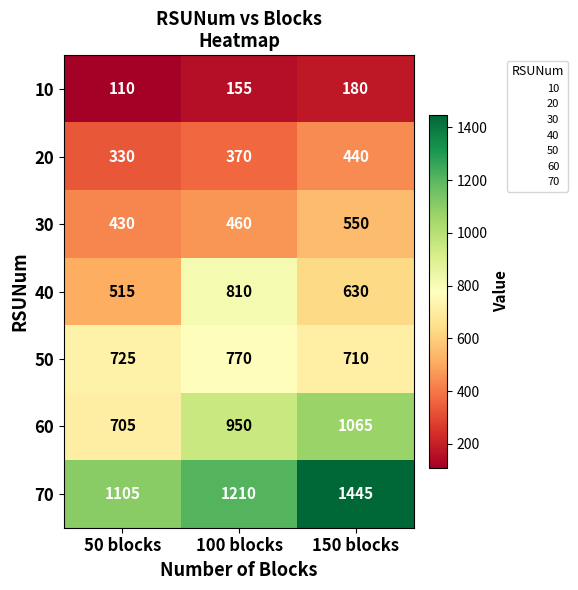

Which label corresponds to the smallest value in the chart?

50 blocks